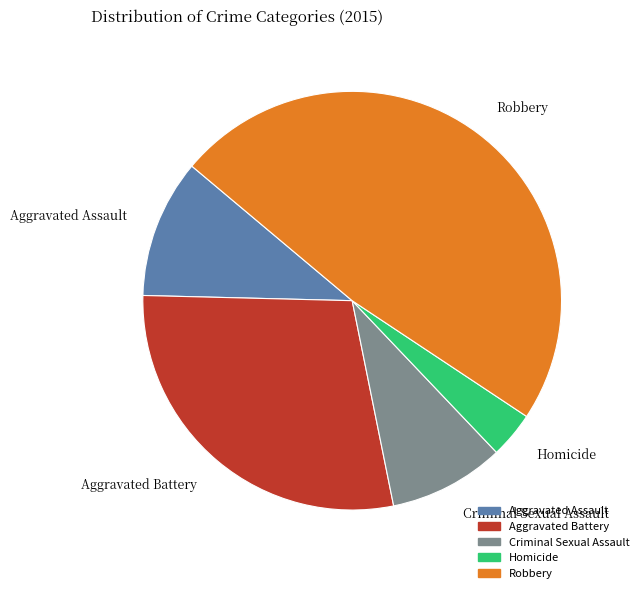

How many segments does this pie chart have?

5